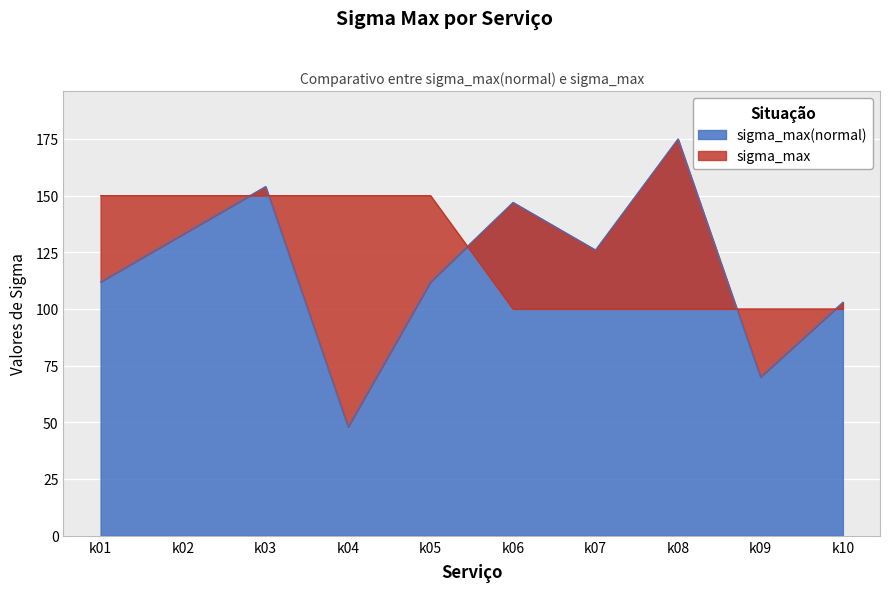

Which series has the widest spread of values?

sigma_max(normal)